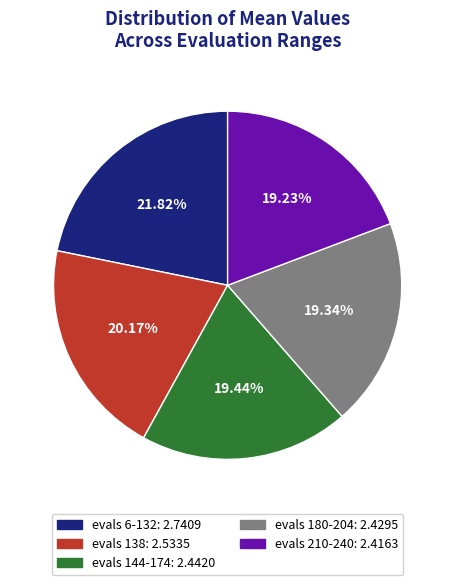

Between evals 210-240 and evals 6-132, which is larger?

evals 6-132